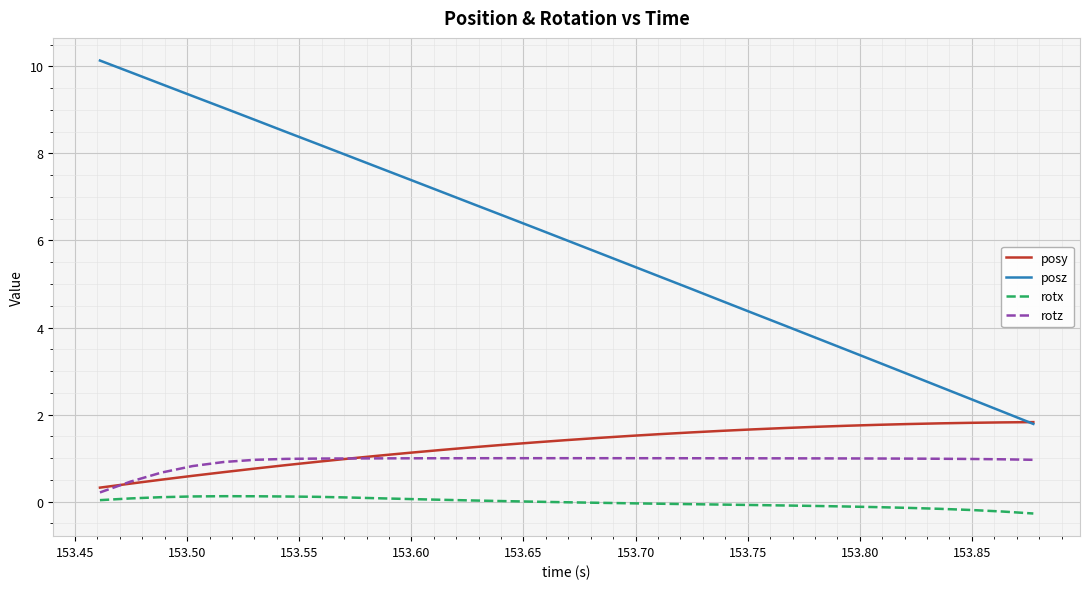

How many lines are shown in the chart?

4